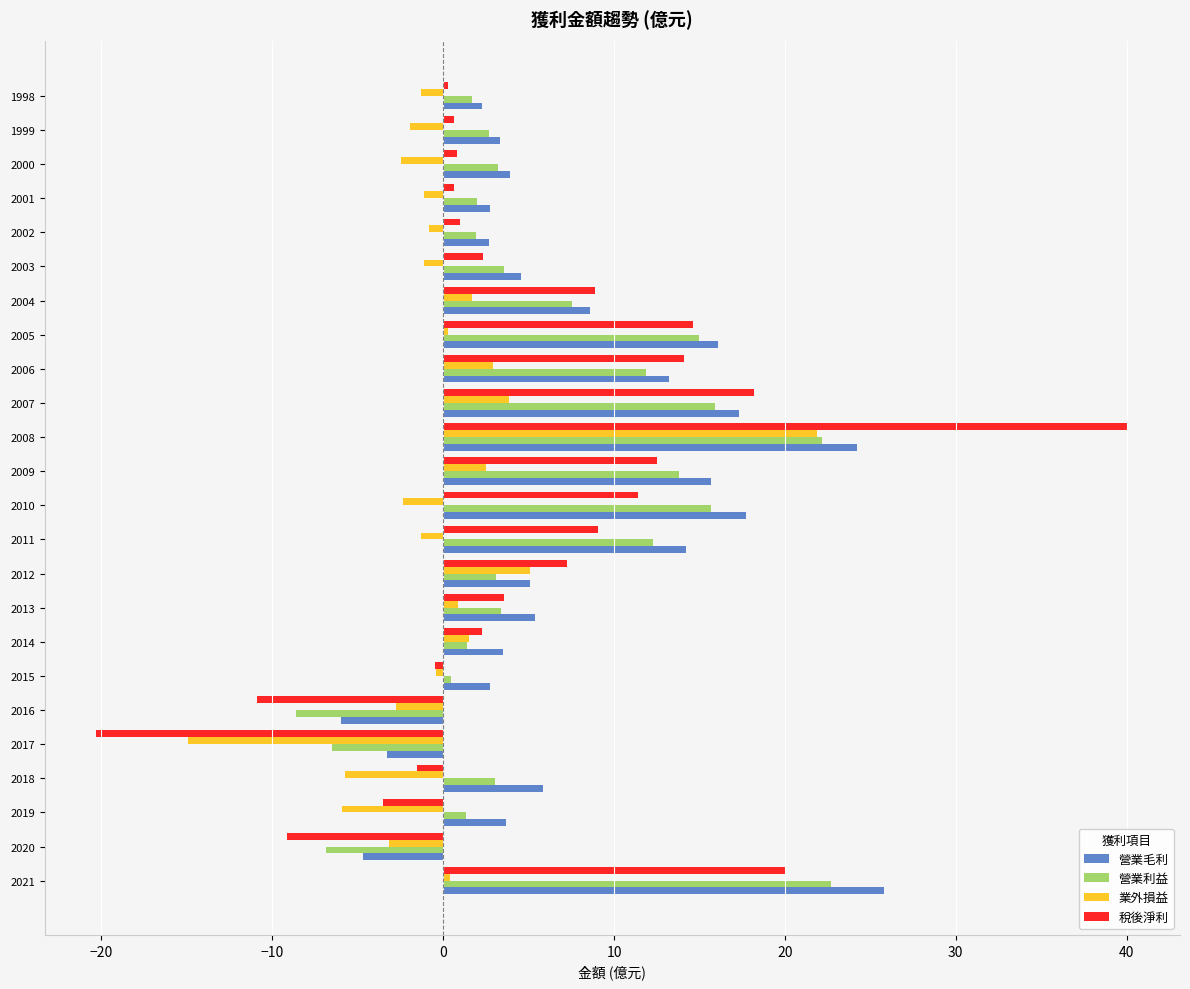

What are all the series names shown in the legend?

營業毛利, 營業利益, 業外損益, 稅後淨利